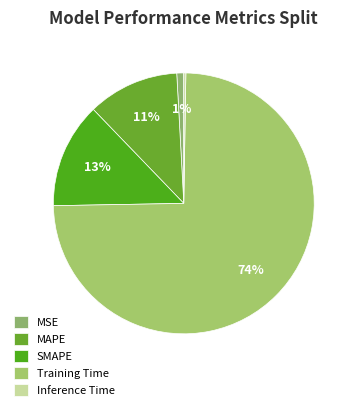

What percentage is the MSE slice, to the nearest percent?

1%